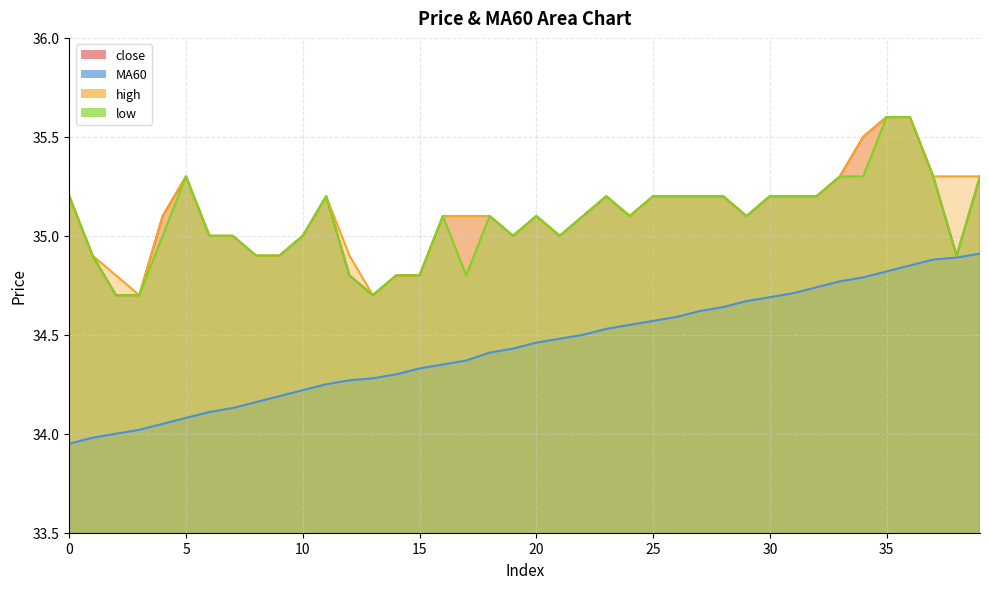

Where is the first local minimum for low?

13